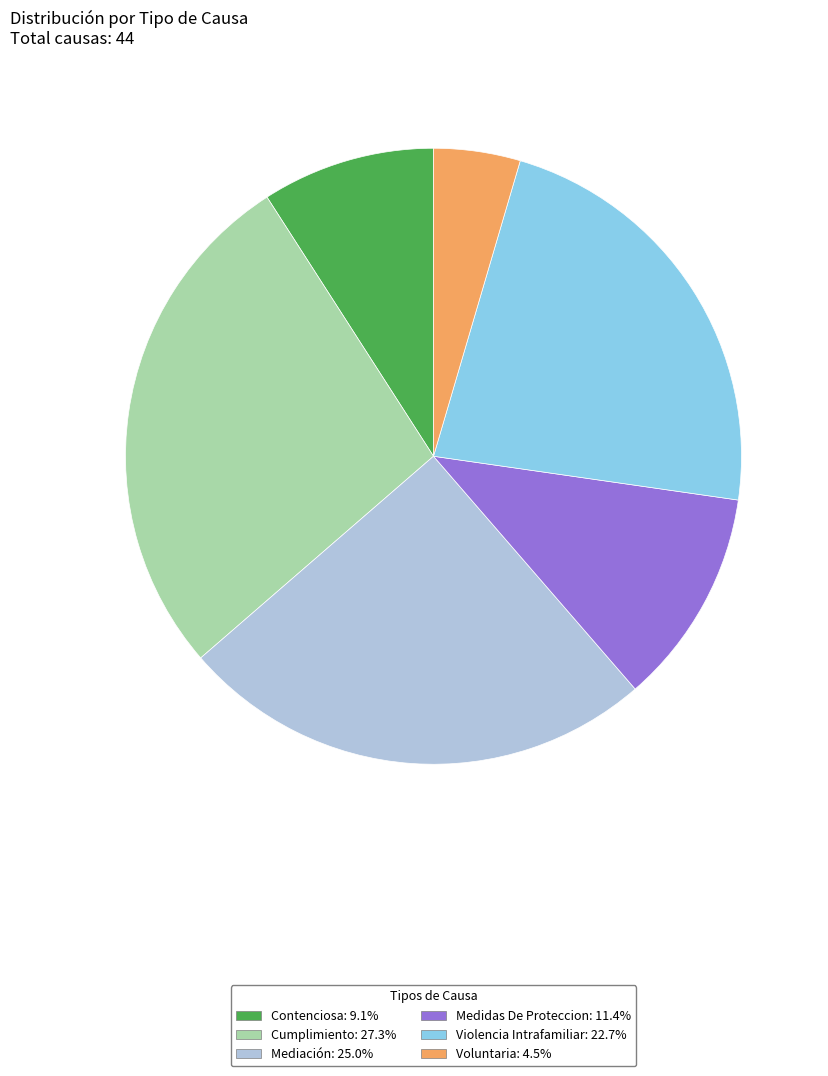

Which has a higher value, Cumplimiento or Medidas De Proteccion?

Cumplimiento